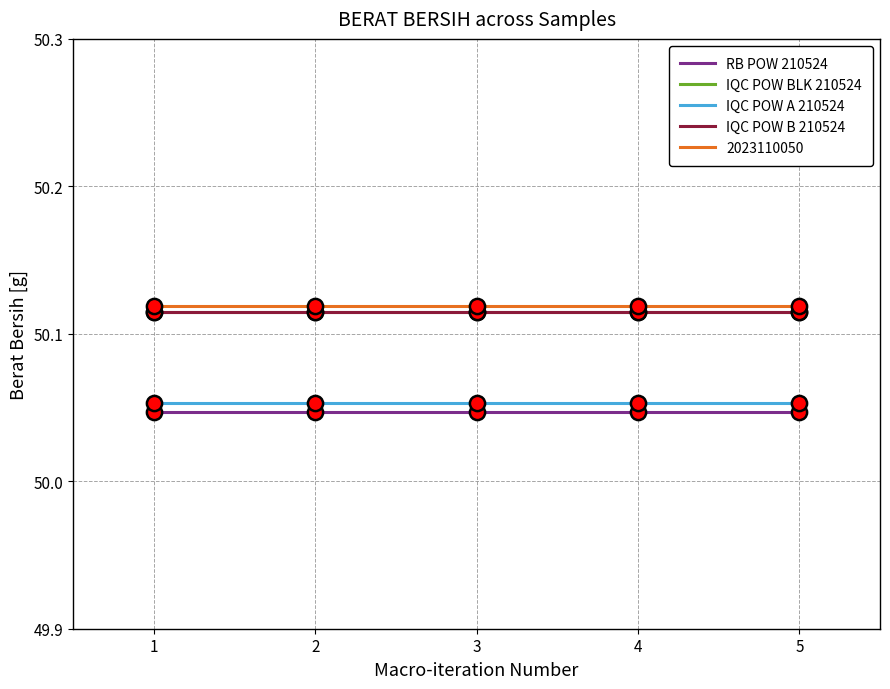

At how many categories does at least one series exceed 50?

5